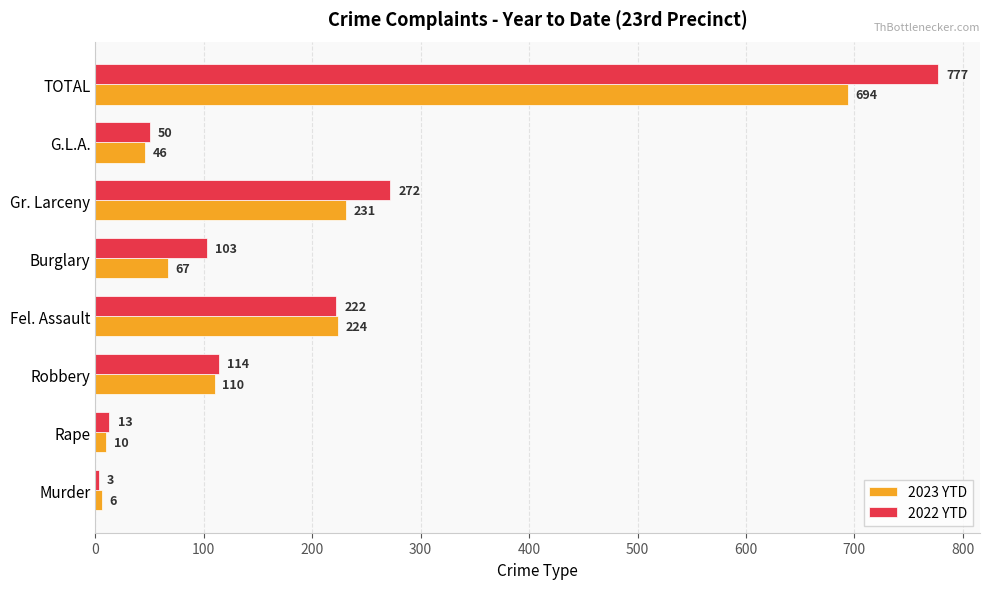

Rank the series by their average value, from highest to lowest.

2022 YTD, 2023 YTD